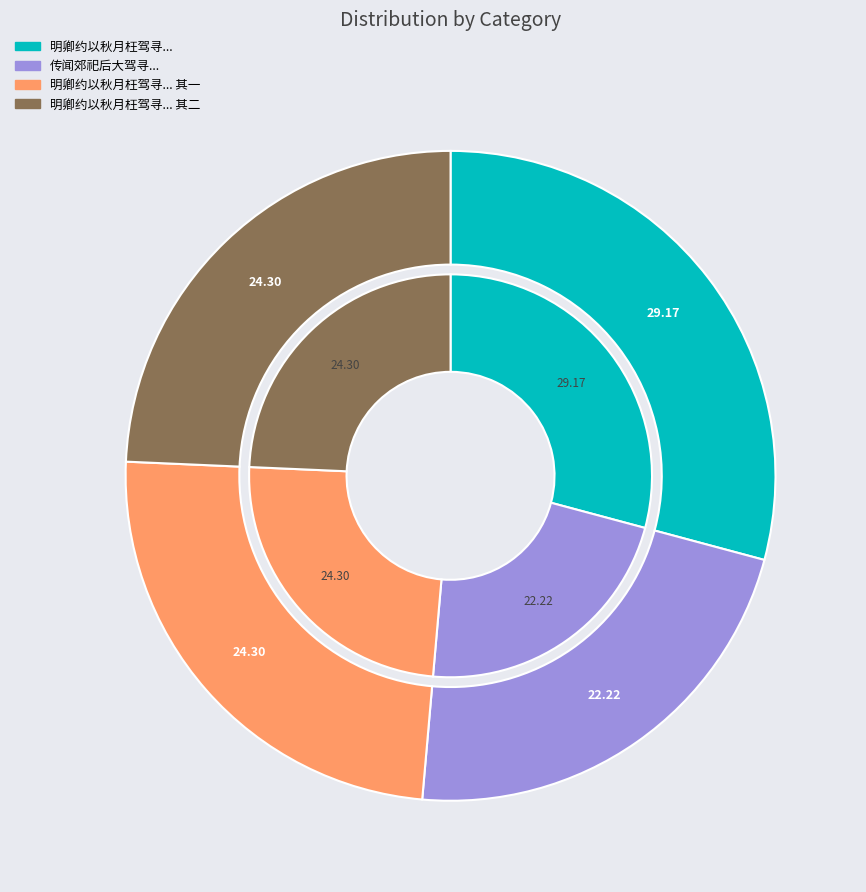

True or false: 明卿约以秋月枉驾寻有诗来改订春期赋此促之 其二 accounts for 24% of the total.

True